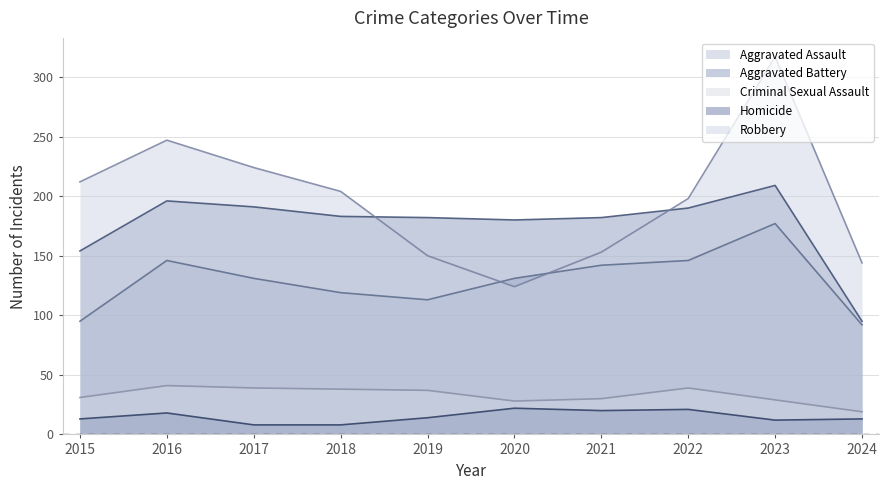

How many distinct data groups are displayed?

5